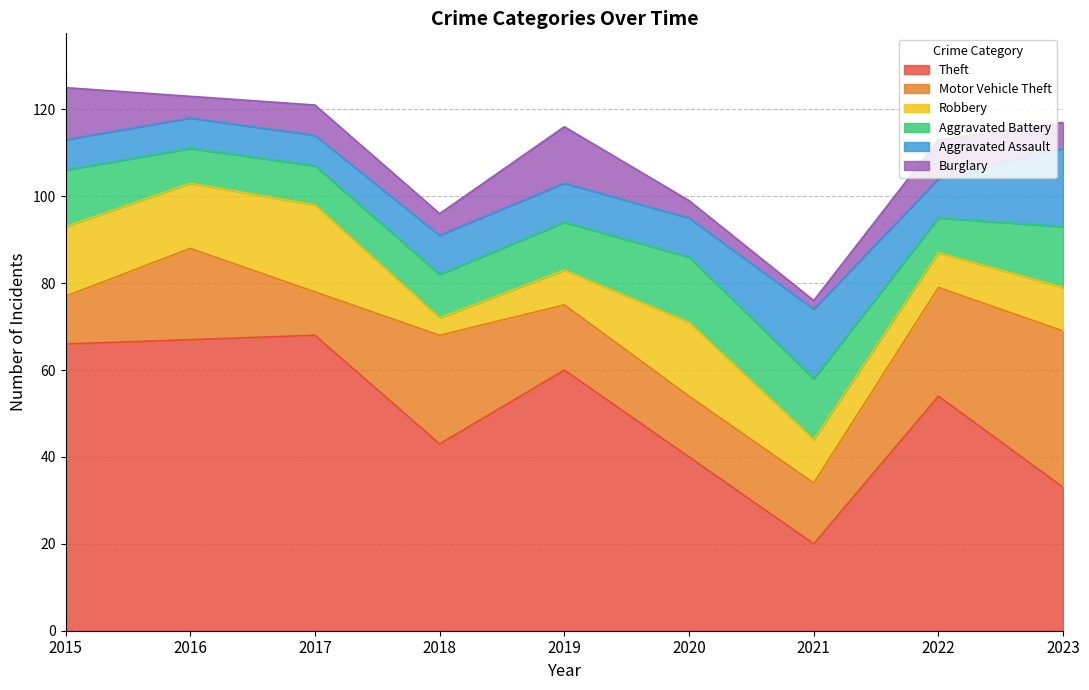

What is the sum of all Burglary values?

63